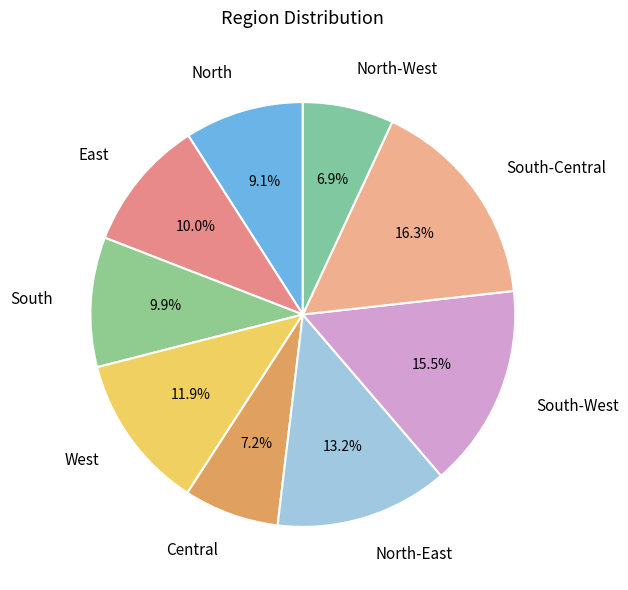

Which category has the biggest portion of the pie?

South-Central